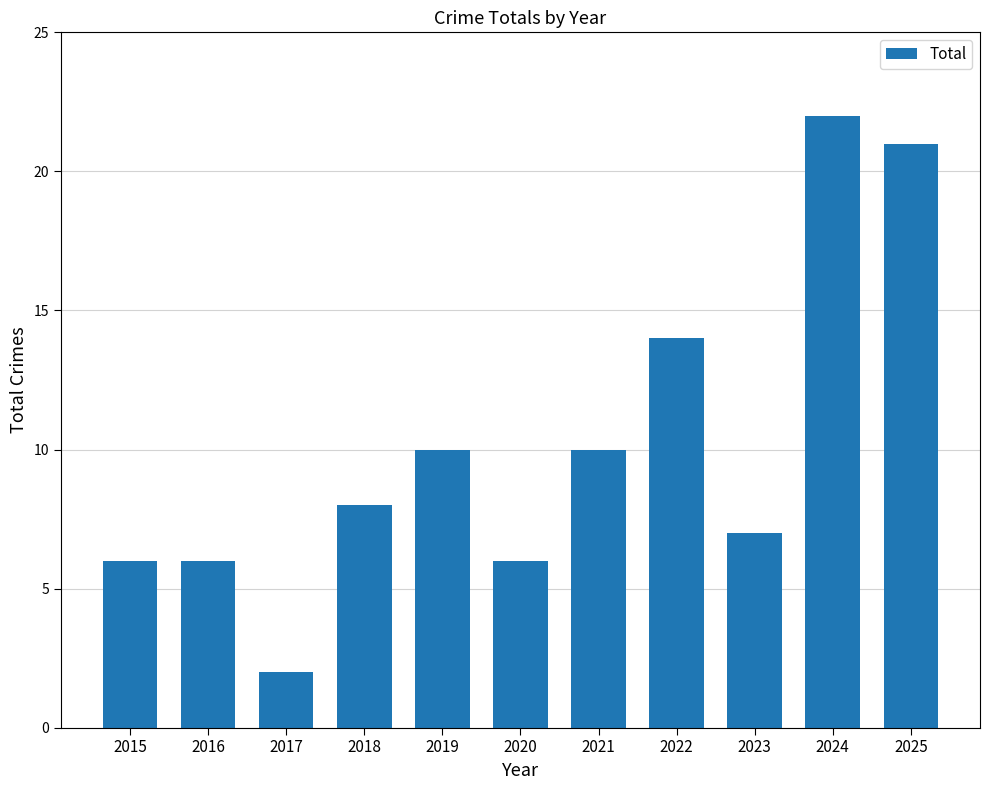

Is it true that the value at 2022 is 19?

False